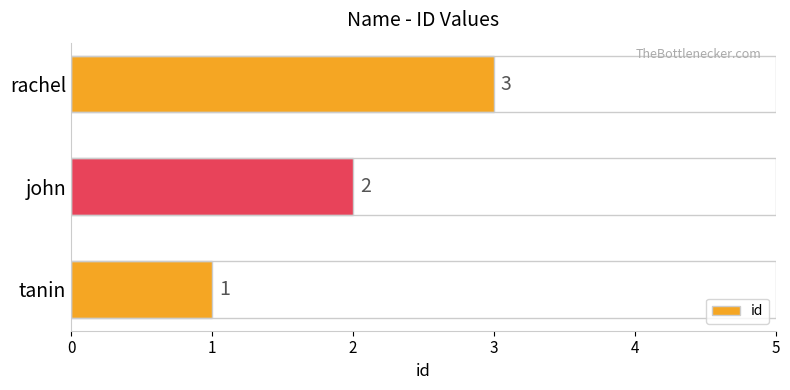

Rank the categories by value from highest to lowest.

rachel, john, tanin